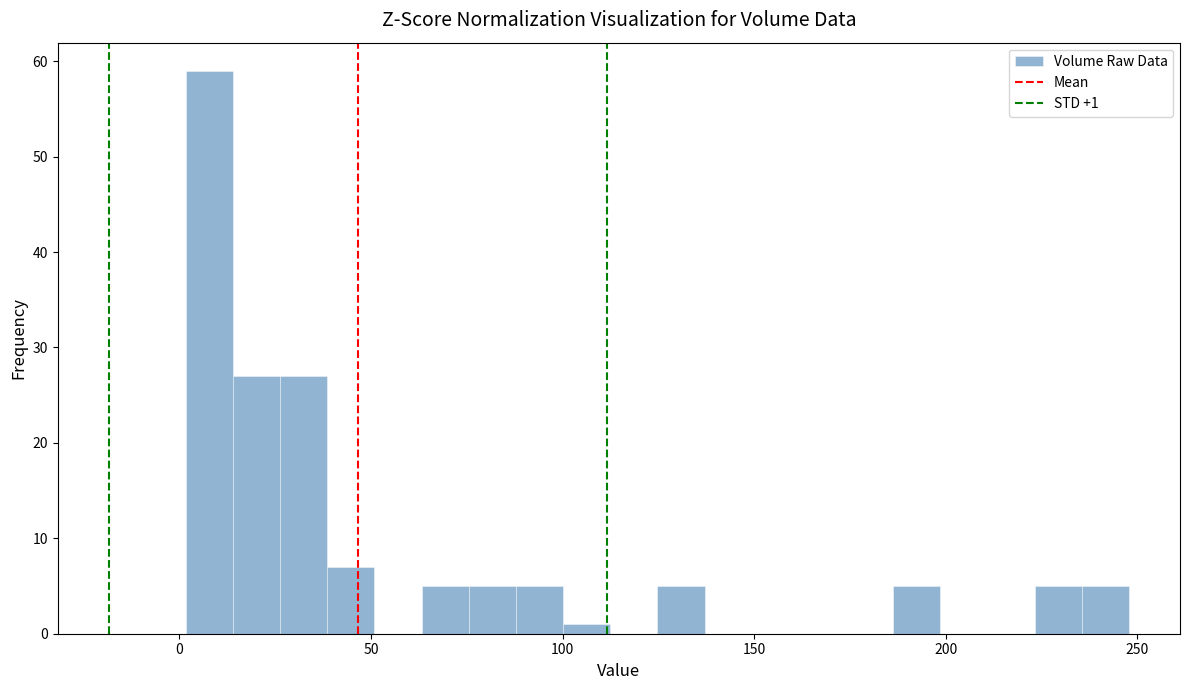

Read against the x-axis, roughly where is the centre of the tallest bar?

10